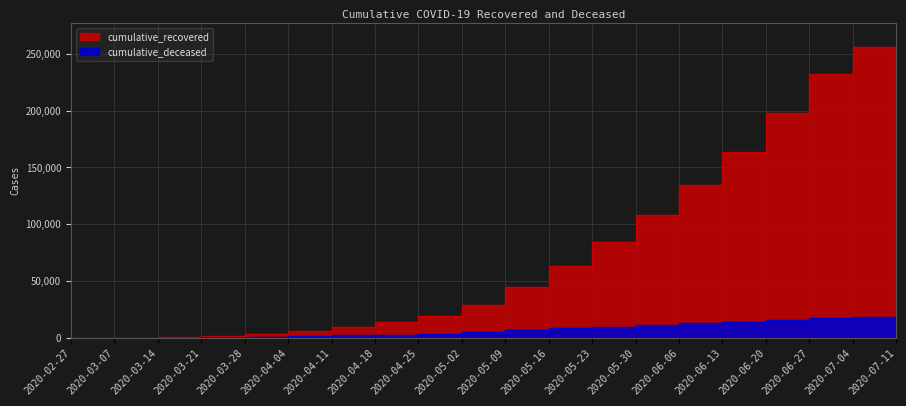

What is the maximum value shown in the chart?

256328